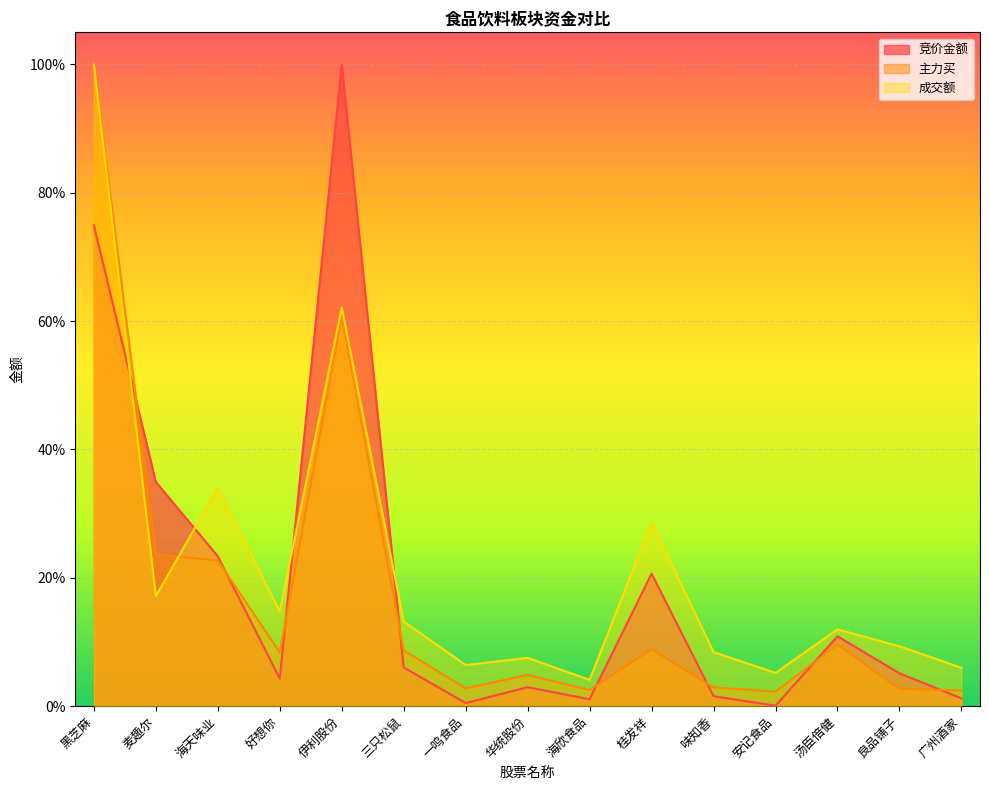

At how many categories does at least one series exceed 0?

15